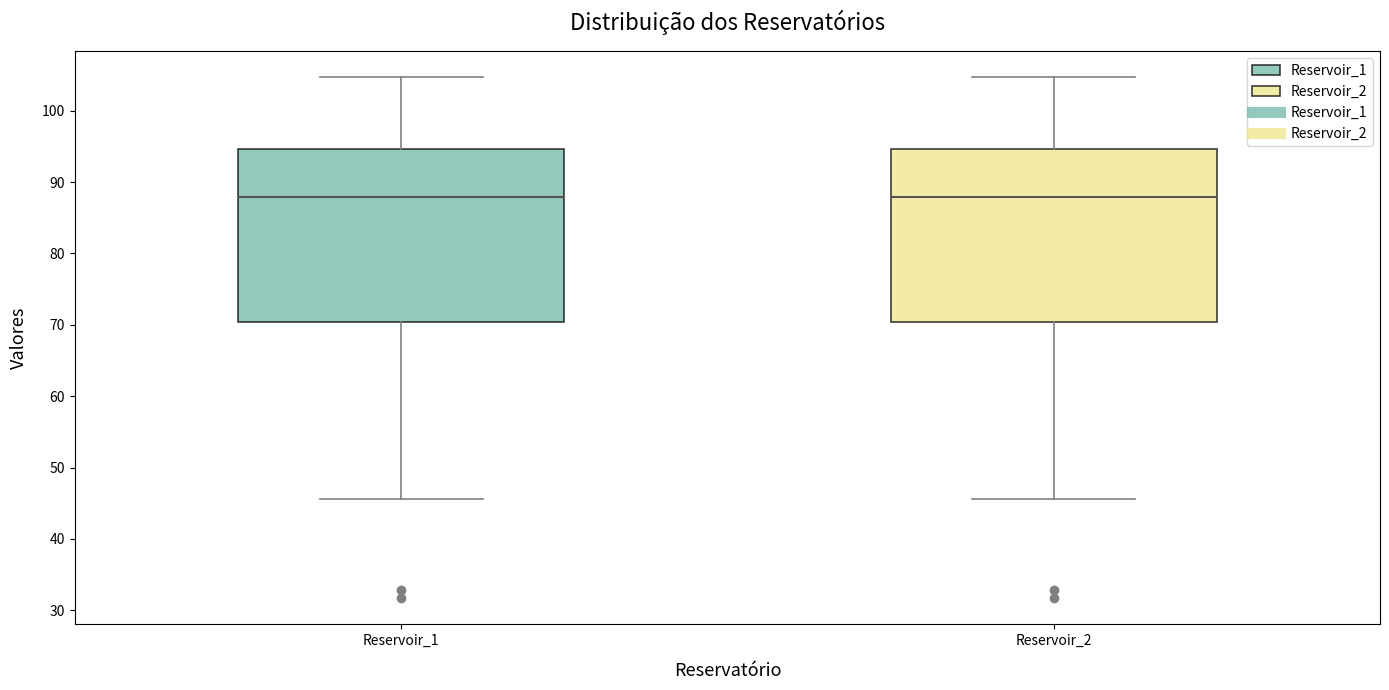

Reading left to right, transcribe this box plot: for each box, give where its median line is, the range the box spans, and where its two whiskers end, as read against the y-axis. The values are not printed on the chart, so give them approximately, as read against the axis.

Reservoir_1: median 88, box 70 to 95, whiskers 46 to 105
Reservoir_2: median 88, box 70 to 95, whiskers 46 to 105